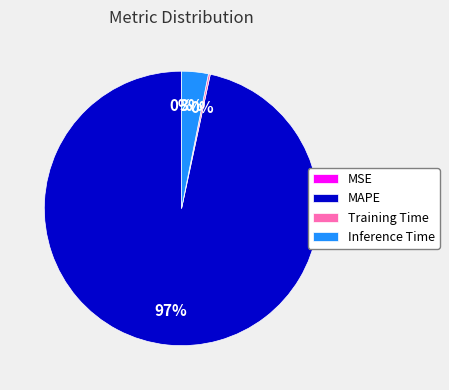

To the nearest percent, what is the difference between the largest and smallest slice percentages?

97%